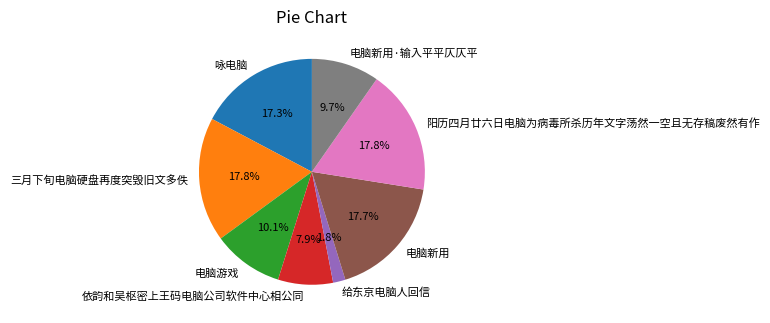

Which category has the smallest portion of the pie?

给东京电脑人回信